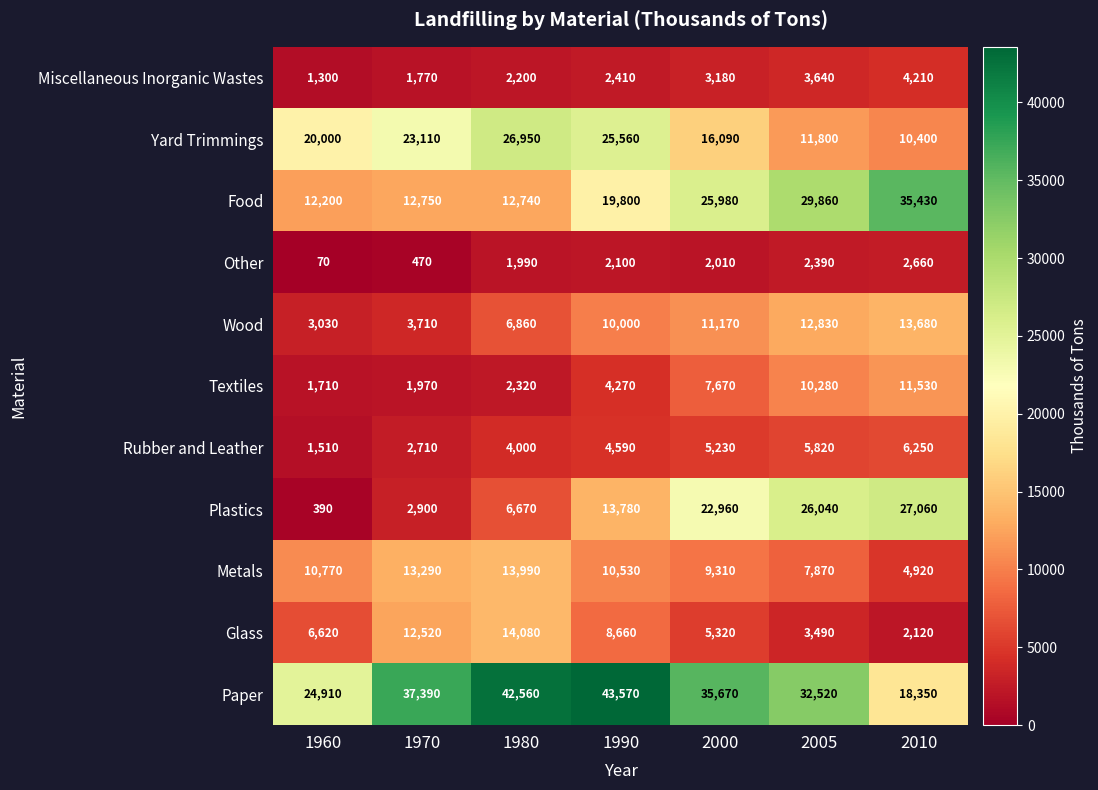

At which label does Wood reach its peak?

2010